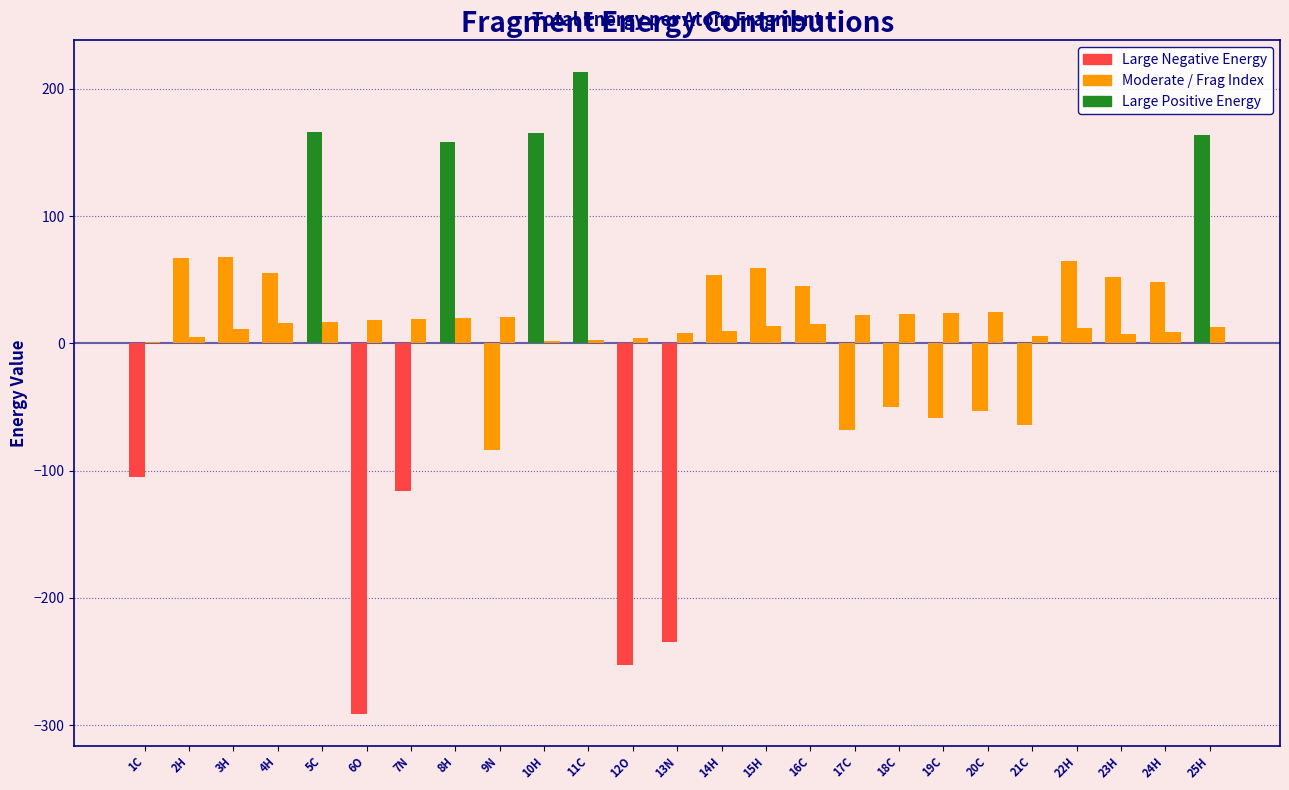

Are the bars grouped side by side (vs. stacked)?

Yes